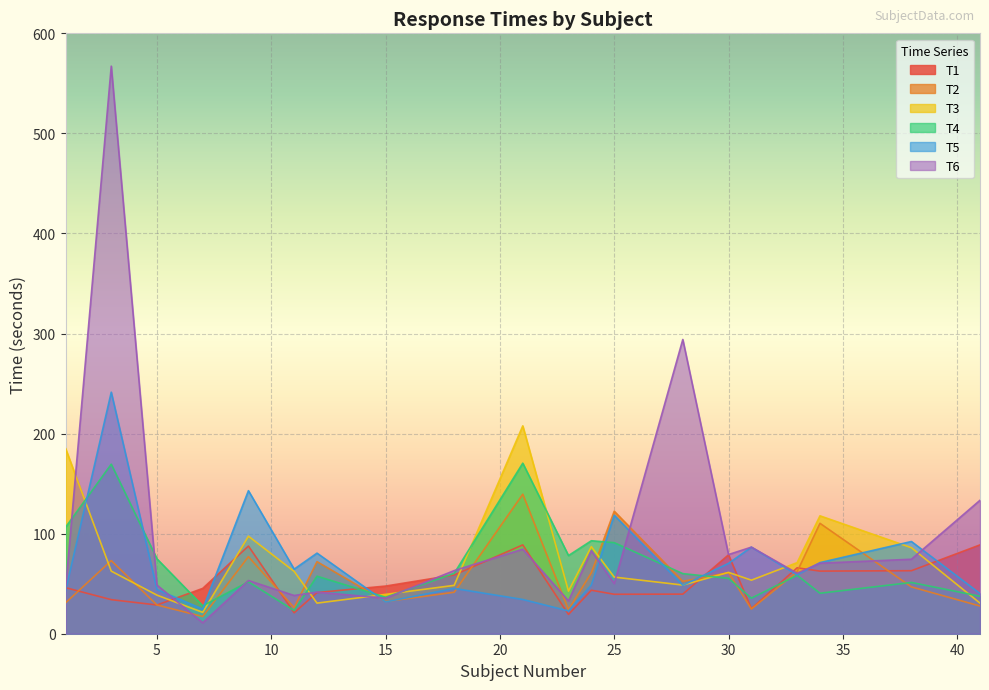

How many values in the T1 series are below 46?

10